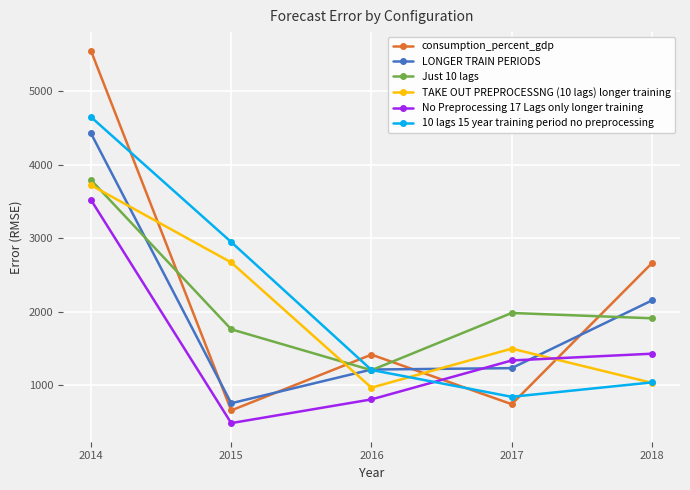

Is the value of consumption_percent_gdp at 2016 greater than the value of LONGER TRAIN PERIODS at 2018?

No